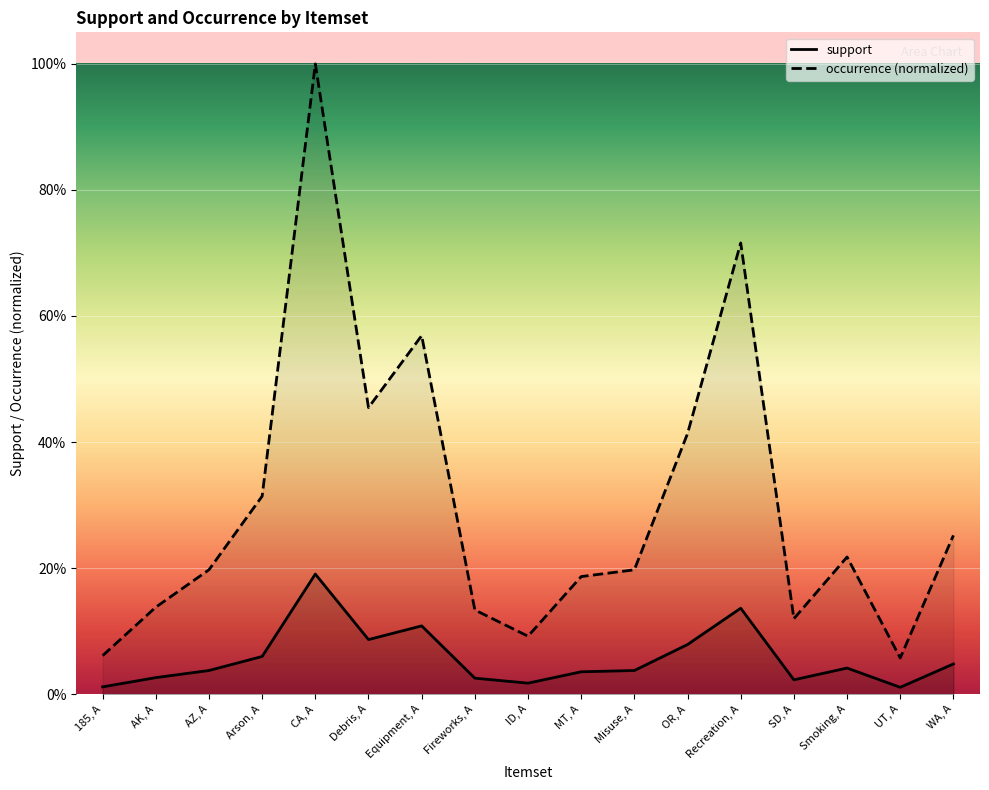

Does the chart display data point markers on the line(s)?

No